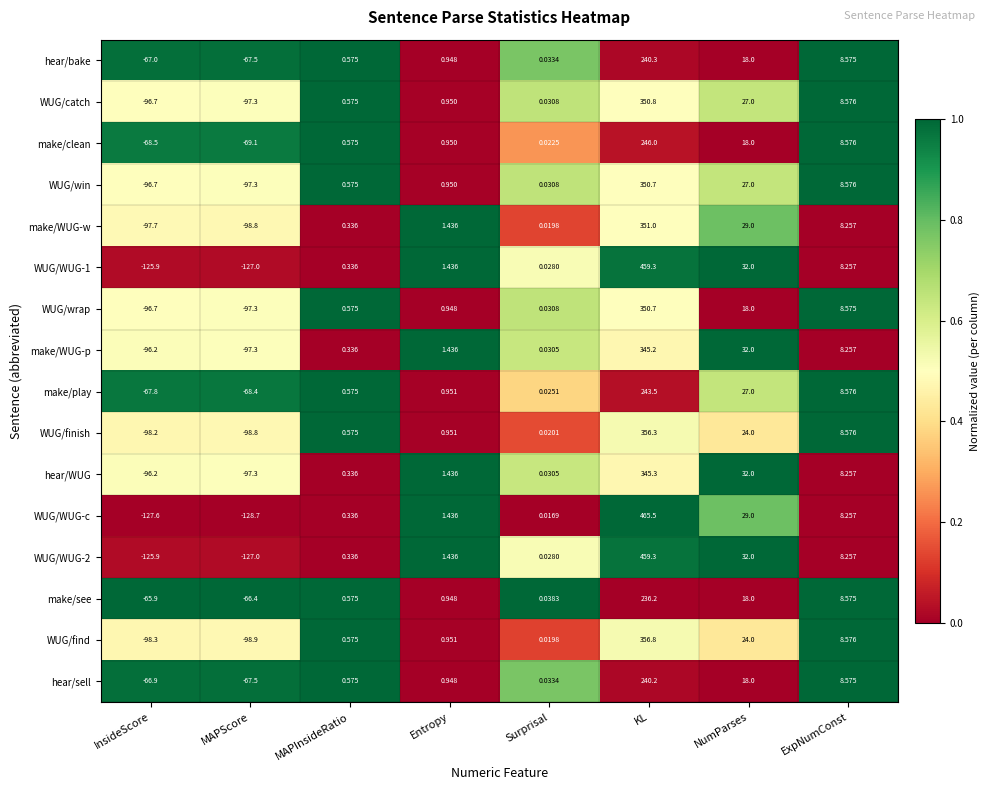

List the labels in order of hear/bake value, largest first.

KL, NumParses, ExpNumConst, Entropy, MAPInsideRatio, Surprisal, InsideScore, MAPScore